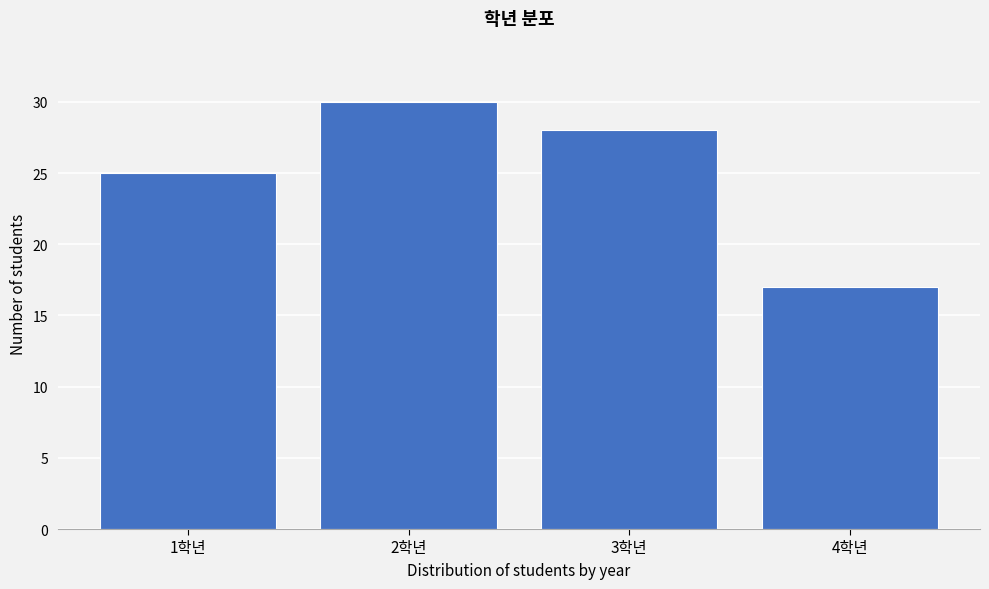

Reading left to right, transcribe all the data shown in this chart.

25	30	28	17